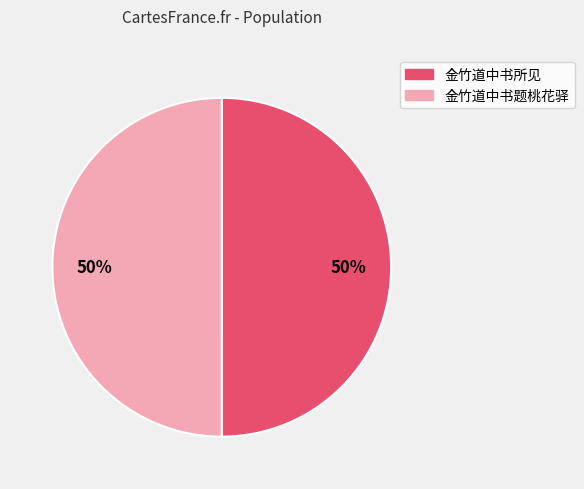

What is the ratio of the value at 金竹道中书题桃花驿 to the value at 金竹道中书所见?

1.0